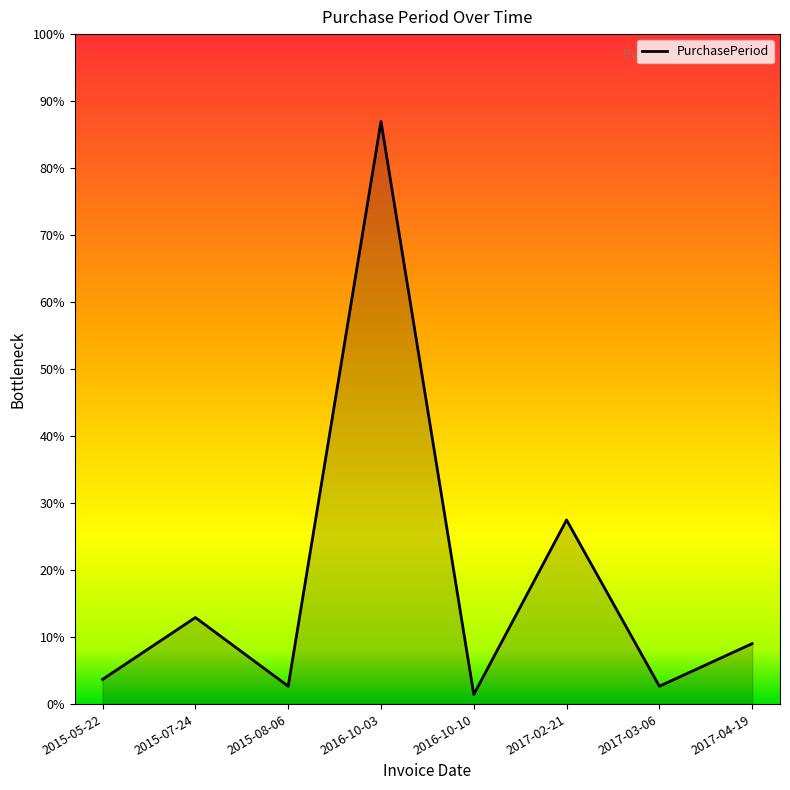

What is the label of the 8th point from the left?

2017-04-19